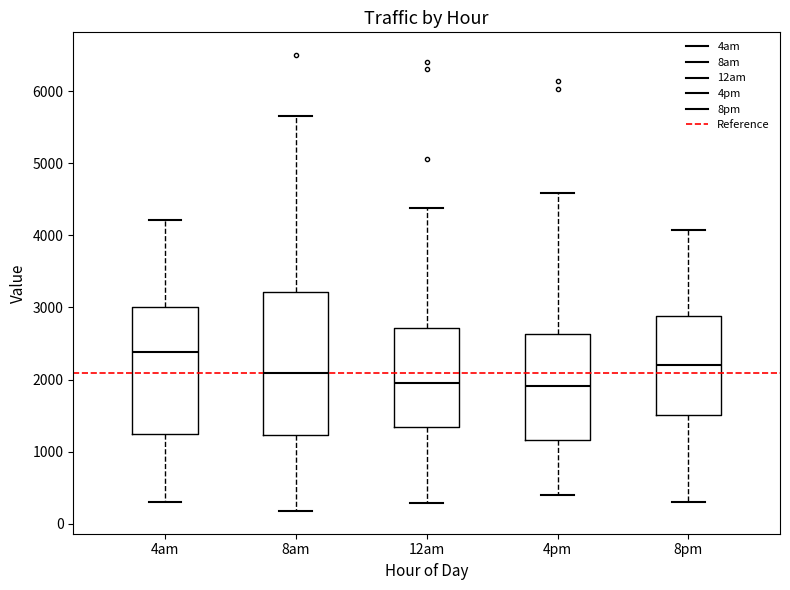

Comparing the boxes themselves (not the whiskers), which one is the tallest?

8am